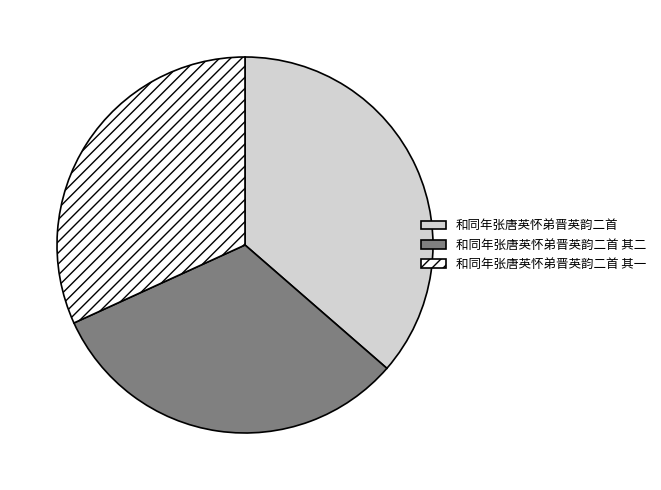

Which slice is the largest?

和同年张唐英怀弟晋英韵二首